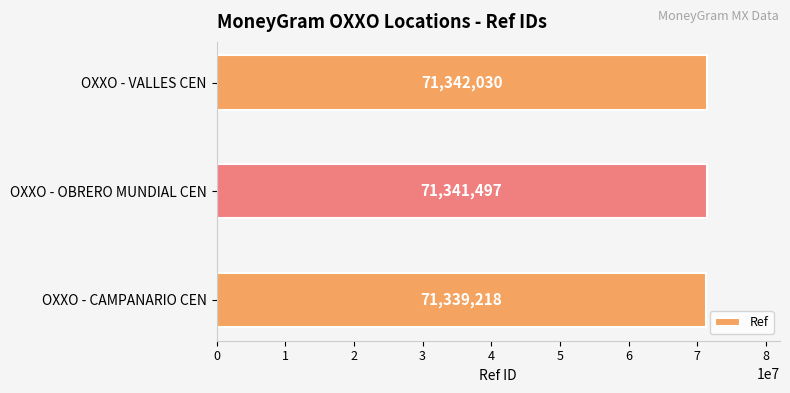

Reading bottom to top, transcribe all the data shown in this chart.

OXXO - CAMPANARIO CEN=71339218	OXXO - OBRERO MUNDIAL CEN=71341497	OXXO - VALLES CEN=71342030